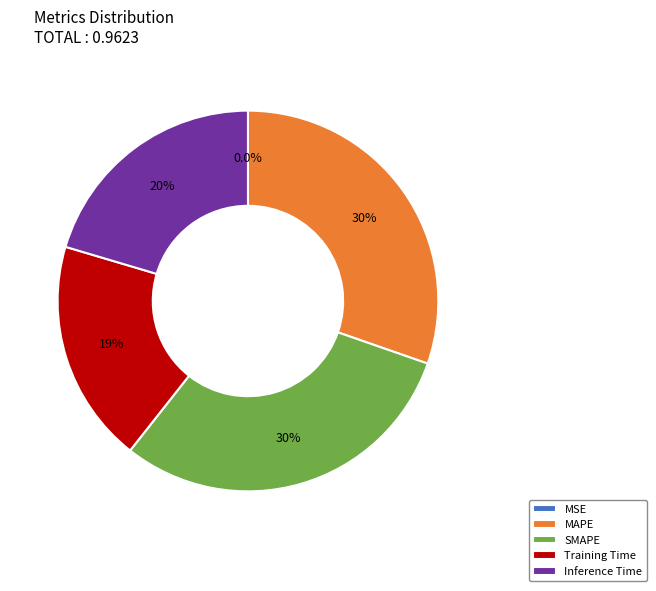

Is the sum of Inference Time and SMAPE greater than half?

Yes